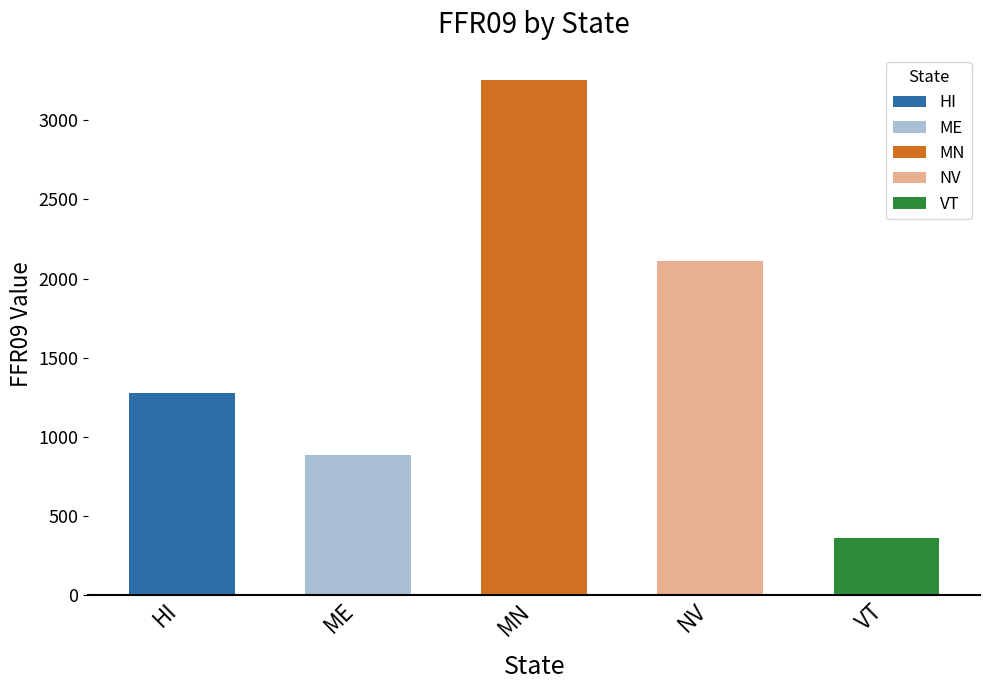

Where does the FSR14 series first go above 1448?

MN